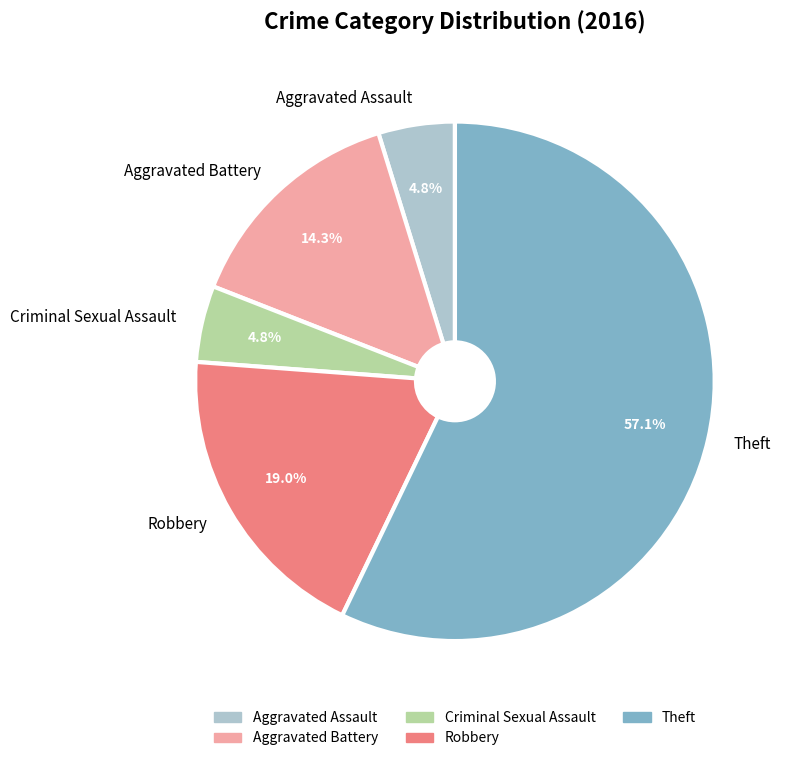

To the nearest percent, what is the combined percentage of Theft and Criminal Sexual Assault?

62%